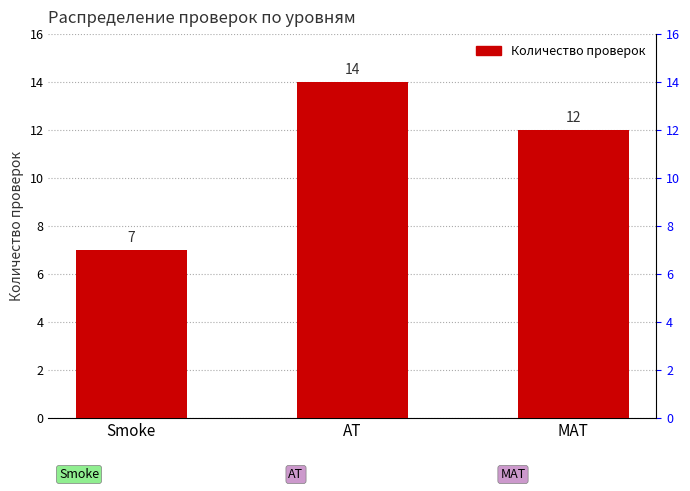

Where is the data nearest to the value 10?

MAT